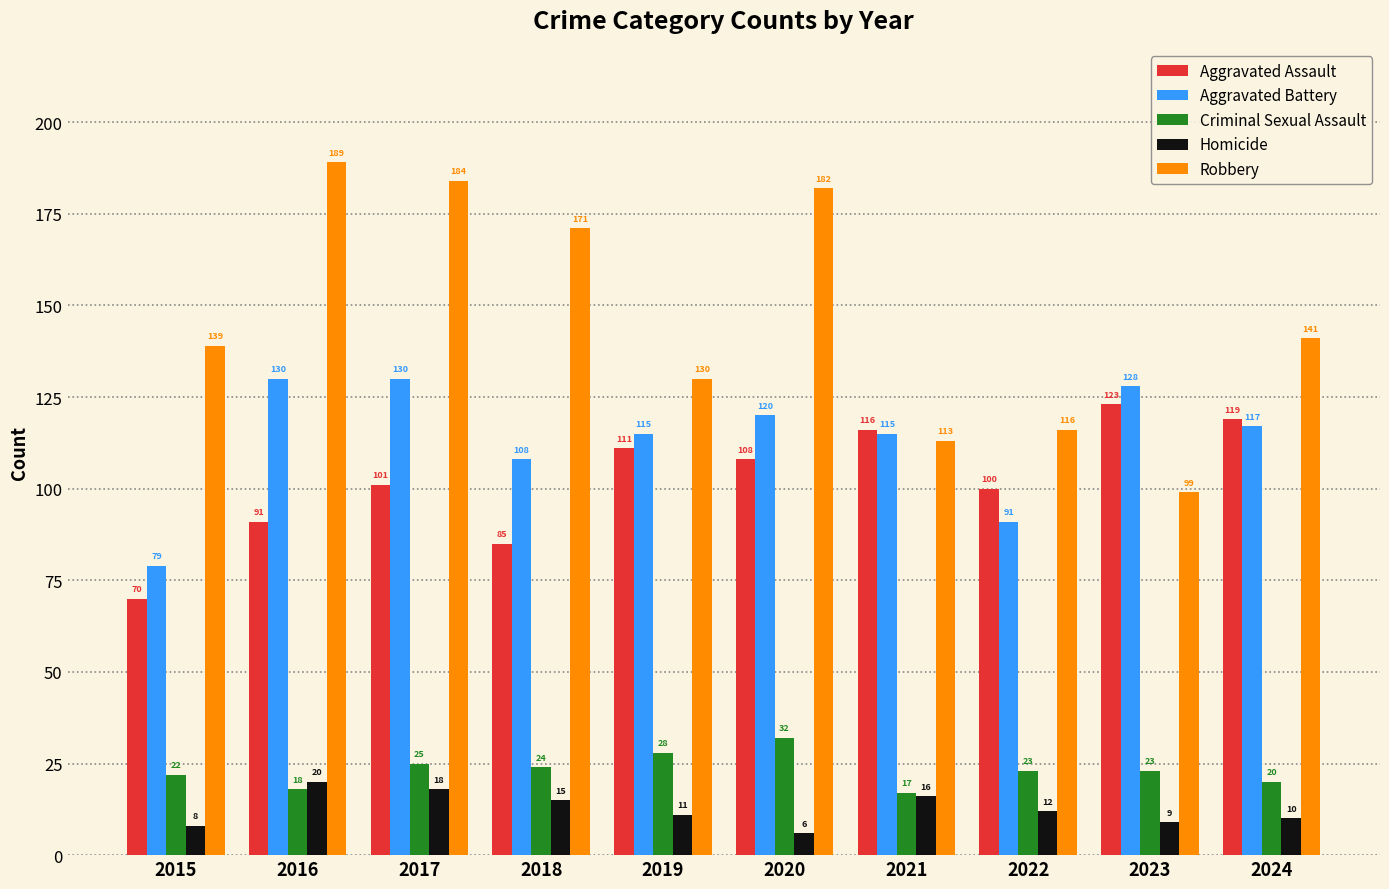

List the series in order of their peak value, lowest first.

Homicide, Criminal Sexual Assault, Aggravated Assault, Aggravated Battery, Robbery